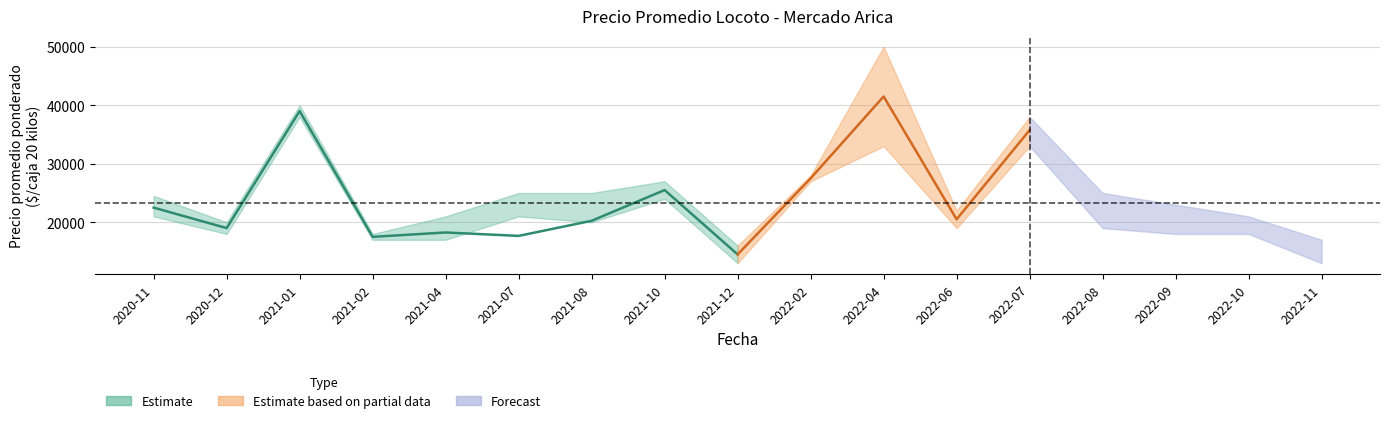

Reading left to right, extract all data points from this chart.

precio_min: 2020-11=21000	2020-12=18000	2021-01=38000	2021-02=17000	2021-04=17000	2021-07=21000	2021-08=20000	2021-10=24000	2021-12=13000	2022-02=27000	2022-04=33000	2022-06=19000	2022-07=33000	2022-08=19000	2022-09=18000	2022-10=18000	2022-11=13000
precio_prom: 2020-11=22500	2020-12=19000	2021-01=39000	2021-02=17500	2021-04=18250	2021-07=17667	2021-08=20250	2021-10=25500	2021-12=14500	2022-02=27500	2022-04=41500	2022-06=20500	2022-07=35750	2022-08=21000	2022-09=20500	2022-10=19500	2022-11=14973
precio_max: 2020-11=24500	2020-12=20000	2021-01=40000	2021-02=18000	2021-04=21000	2021-07=25000	2021-08=25000	2021-10=27000	2021-12=16000	2022-02=28000	2022-04=50000	2022-06=22000	2022-07=38000	2022-08=25000	2022-09=23000	2022-10=21000	2022-11=17000